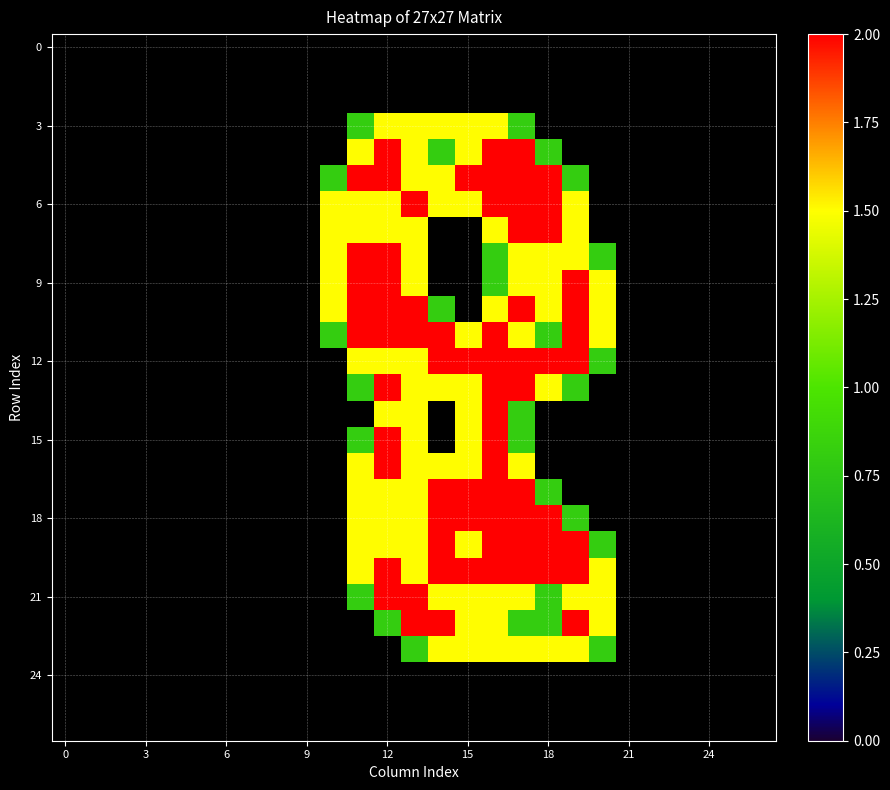

At how many categories does at least one series exceed 0?

11